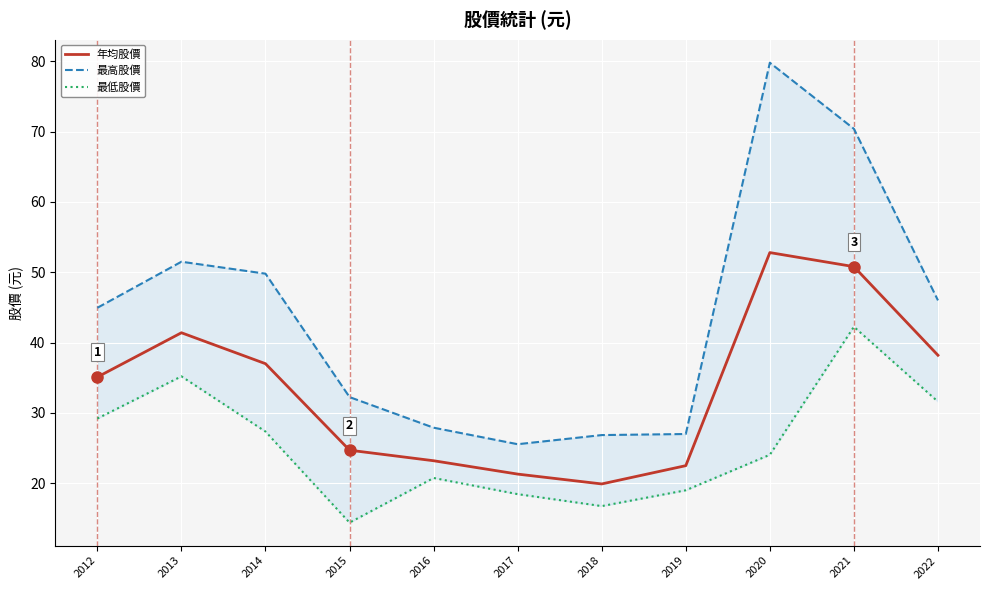

True or false: 最低股價 and 年均股價 cross at least once.

False